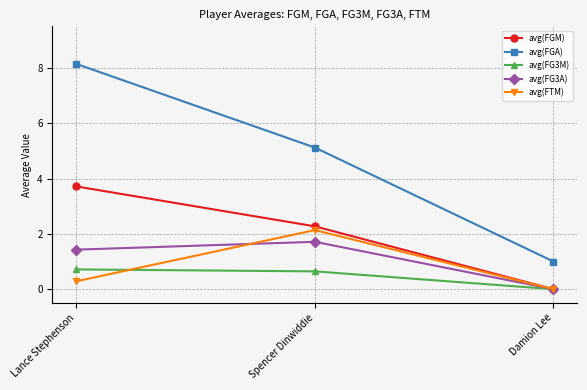

List the labels in order of avg(FTM) value, largest first.

Spencer Dinwiddie, Lance Stephenson, Damion Lee